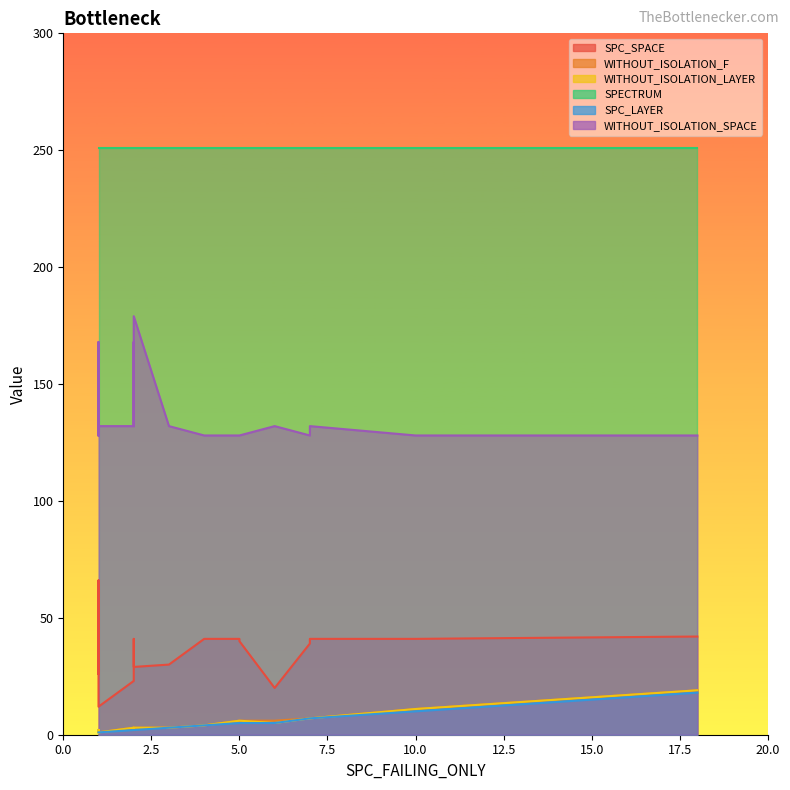

What is the sum of all WITHOUT_ISOLATION_LAYER values?

96